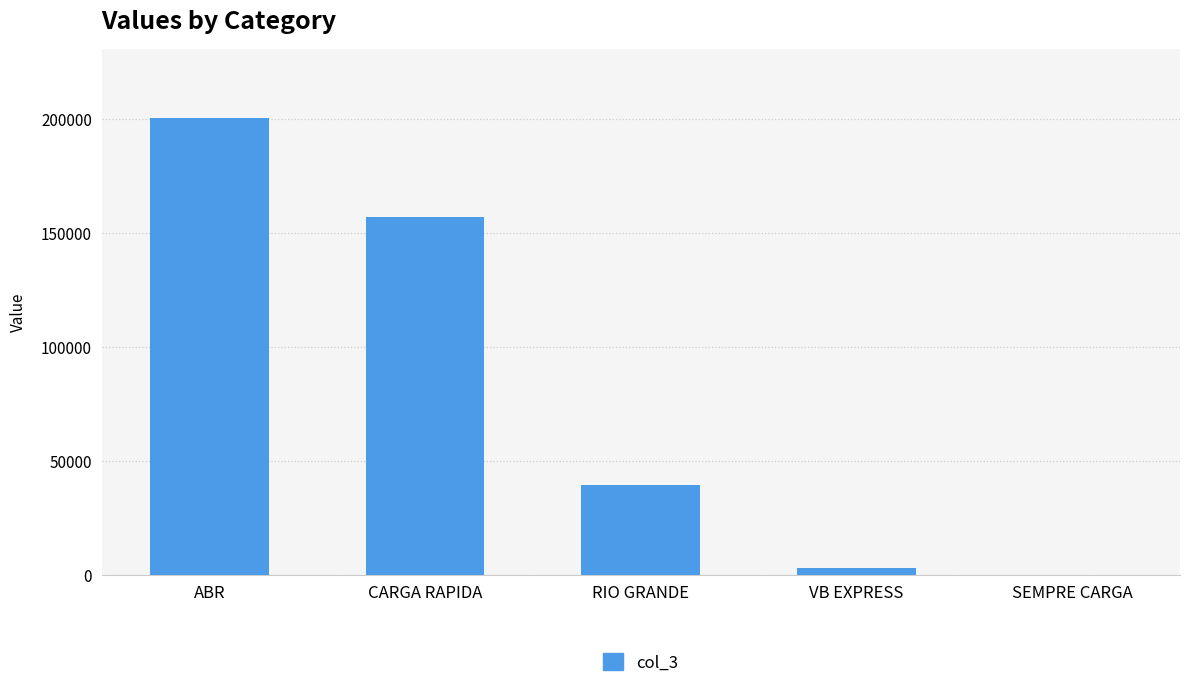

At which category does the chart reach its peak across all series?

ABR